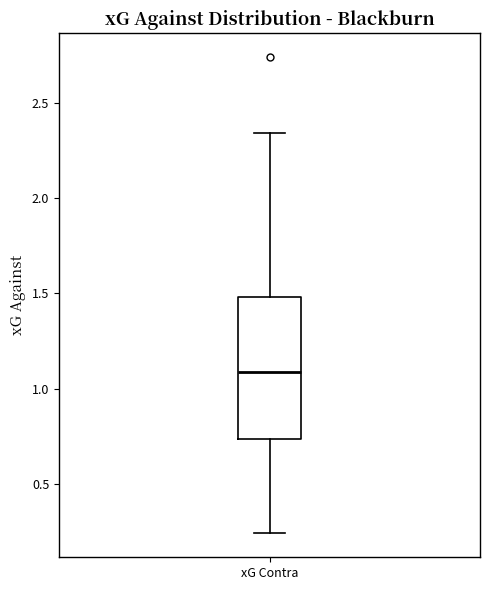

Where does the lower whisker of the box for xG Contra end on the y-axis? The values are not printed on the chart, so give them approximately, as read against the axis.

0.25